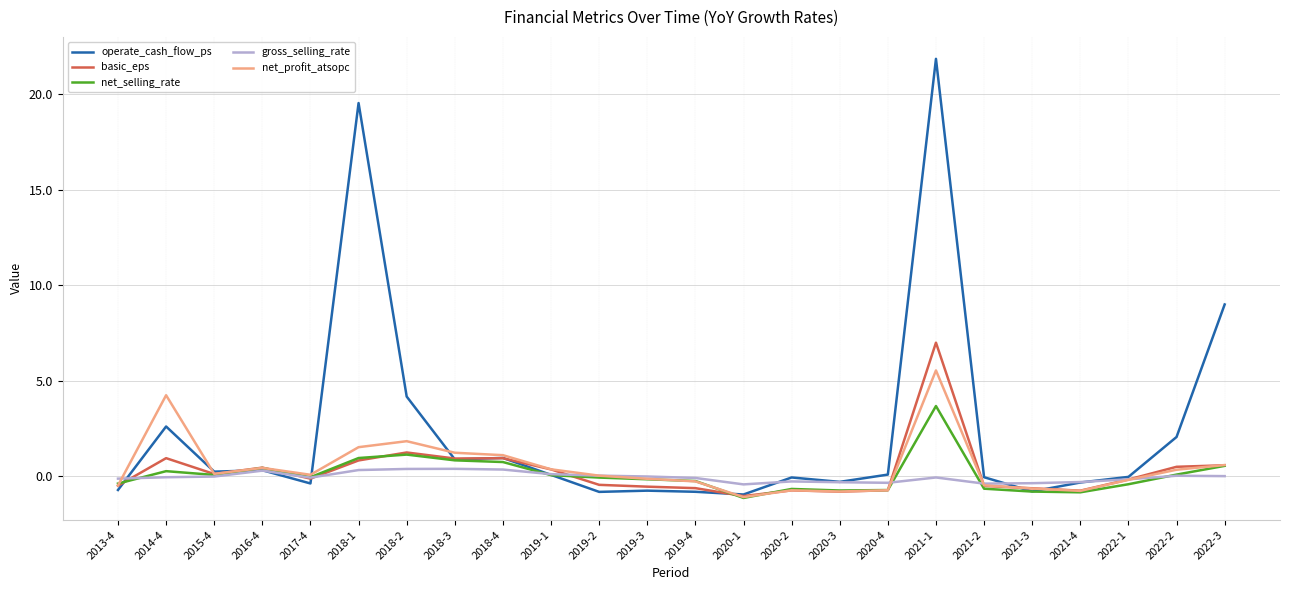

In operate_cash_flow_ps, how many points are lower than both neighbors (excluding endpoints)?

7